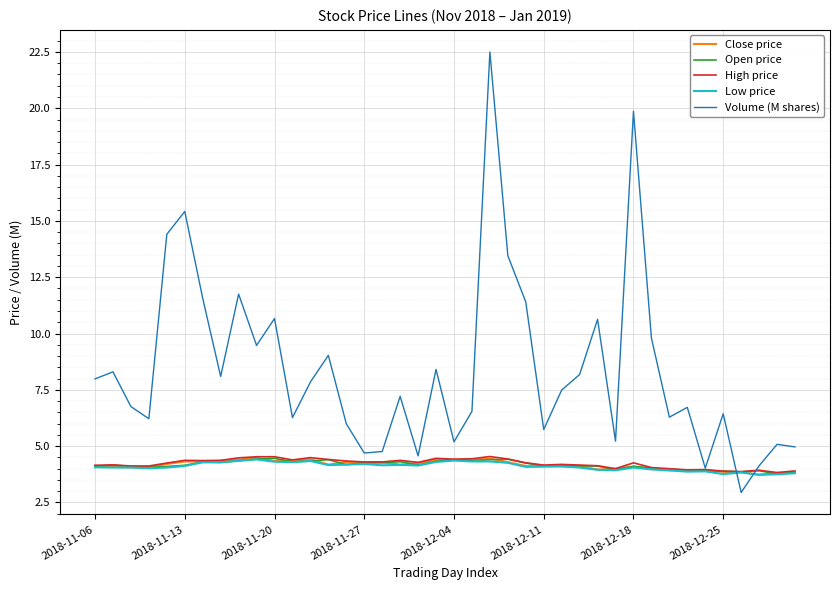

What is the minimum value for High price?

3.8